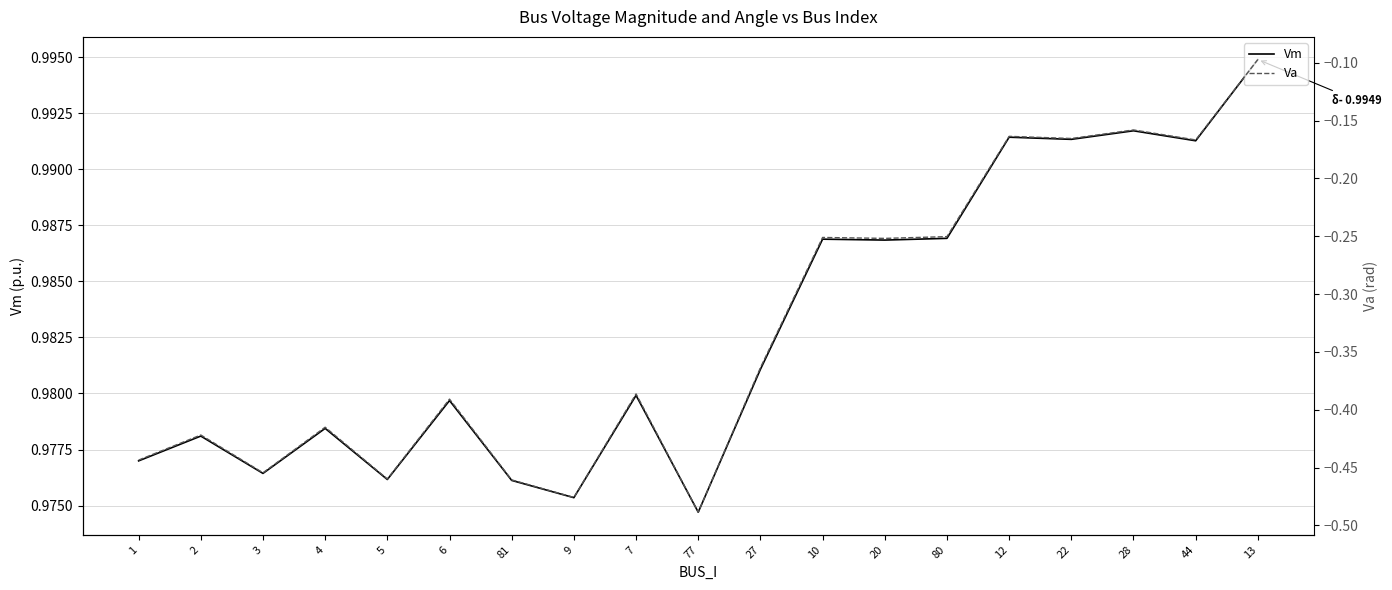

What are all the series names shown in the legend?

Vm, Va